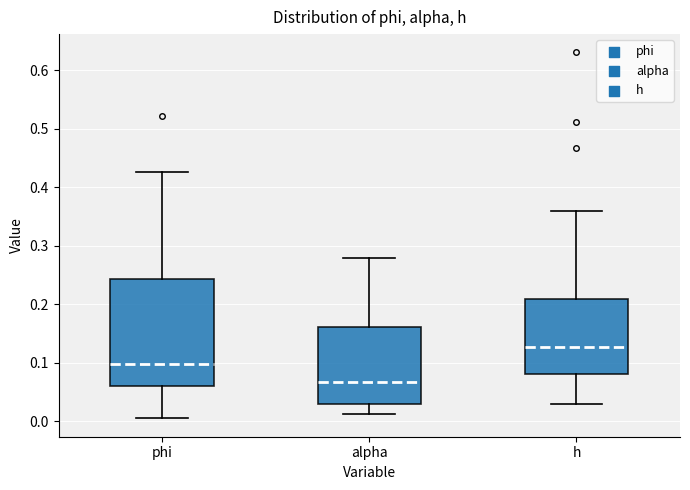

Where is the lower edge of the box for phi on the y-axis? The values are not printed on the chart, so give them approximately, as read against the axis.

0.06